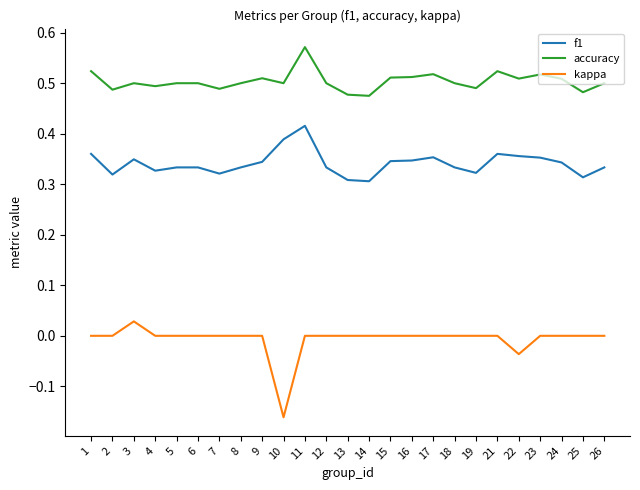

Which category has the highest value across all series?

11